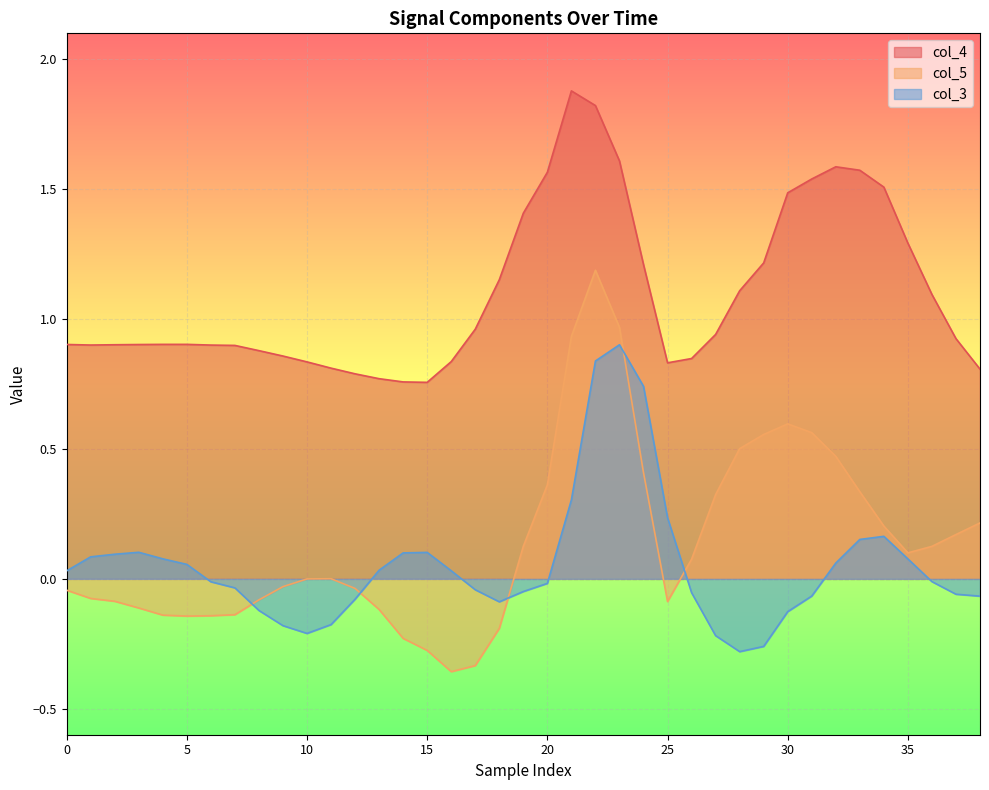

What is the difference between the second highest and minimum values in the col_3 series?

1.1